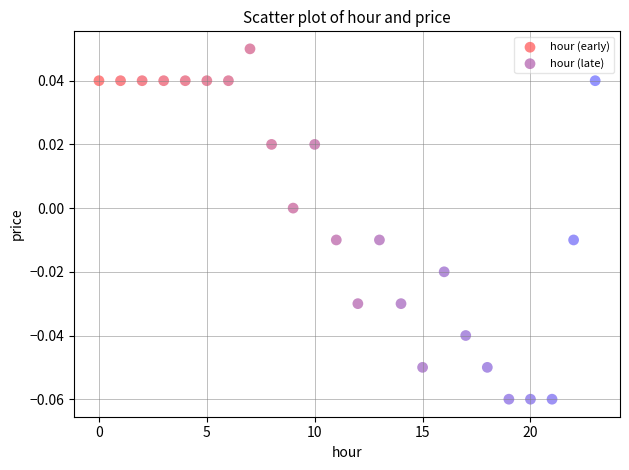

What are all the series names shown in the legend?

hour (early), hour (late)